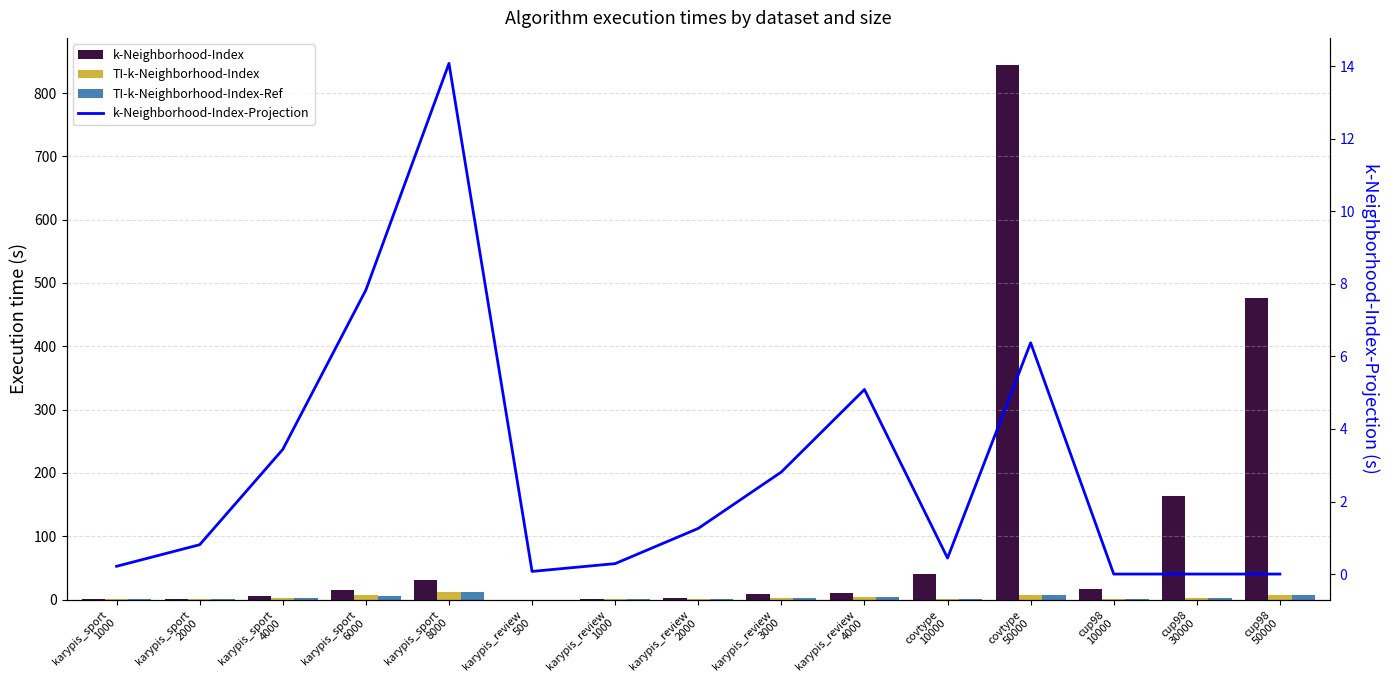

Which series has the largest range (max minus min)?

k-Neighborhood-Index